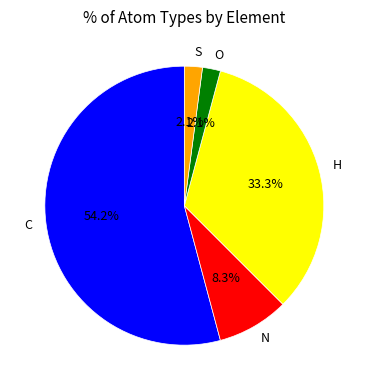

Which has a higher value, C or H?

C